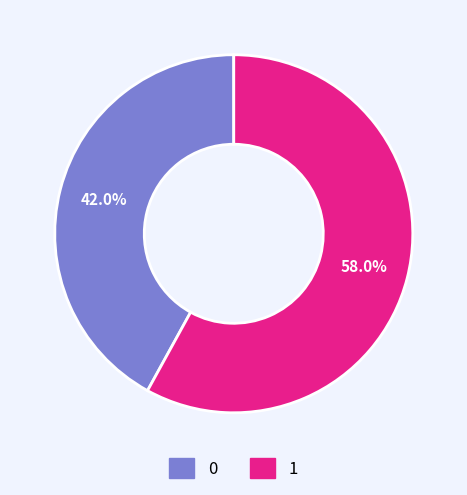

To the nearest percent, what percentage of the pie is 1?

58%